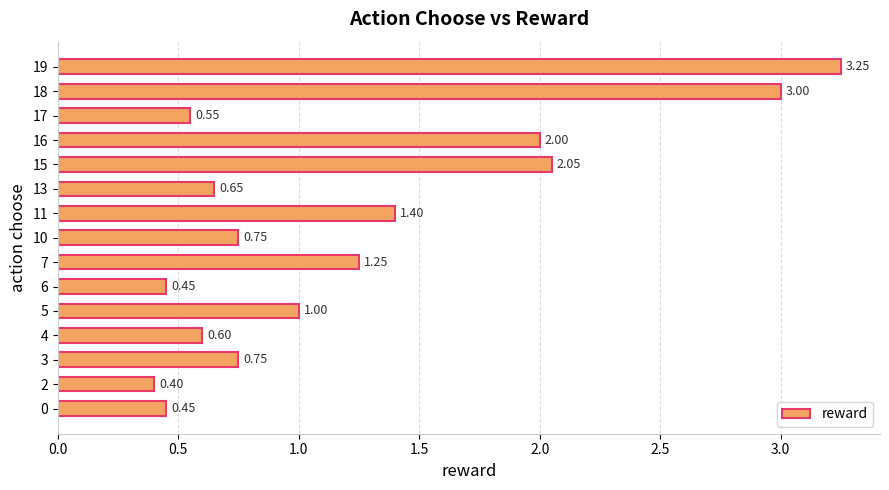

What is the smallest value displayed?

0.4